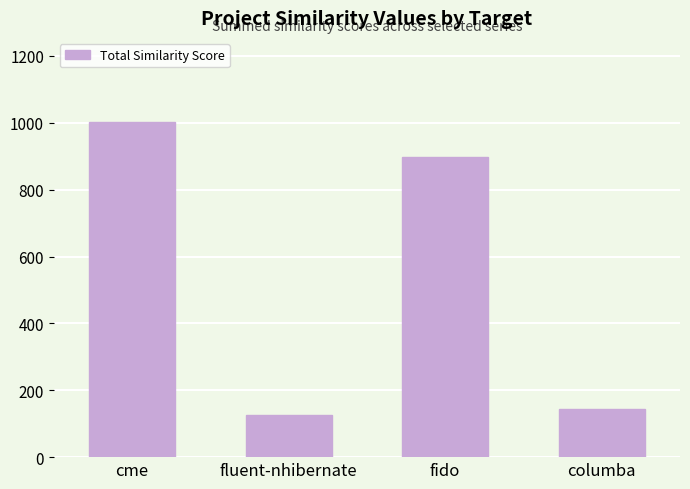

What is the difference between the maximum and minimum values?

876